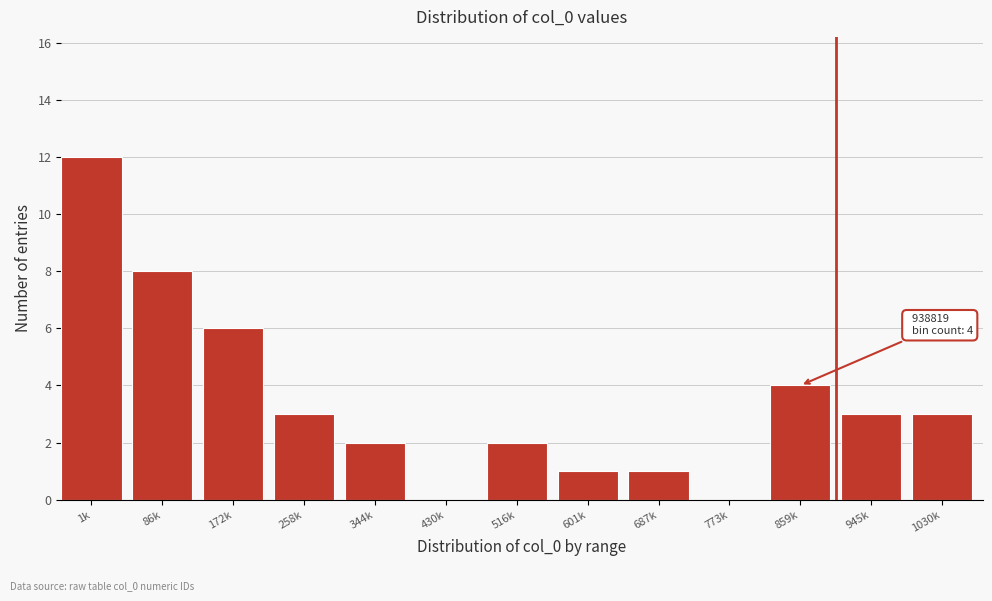

Reading left to right, what are all the values shown in this chart?

1k=12	86k=8	172k=6	258k=3	344k=2	430k=0	516k=2	601k=1	687k=1	773k=0	859k=4	945k=3	1030k=3